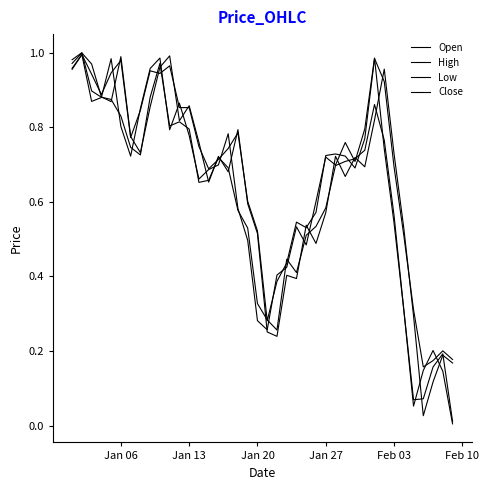

Does the chart have visible grid lines?

No